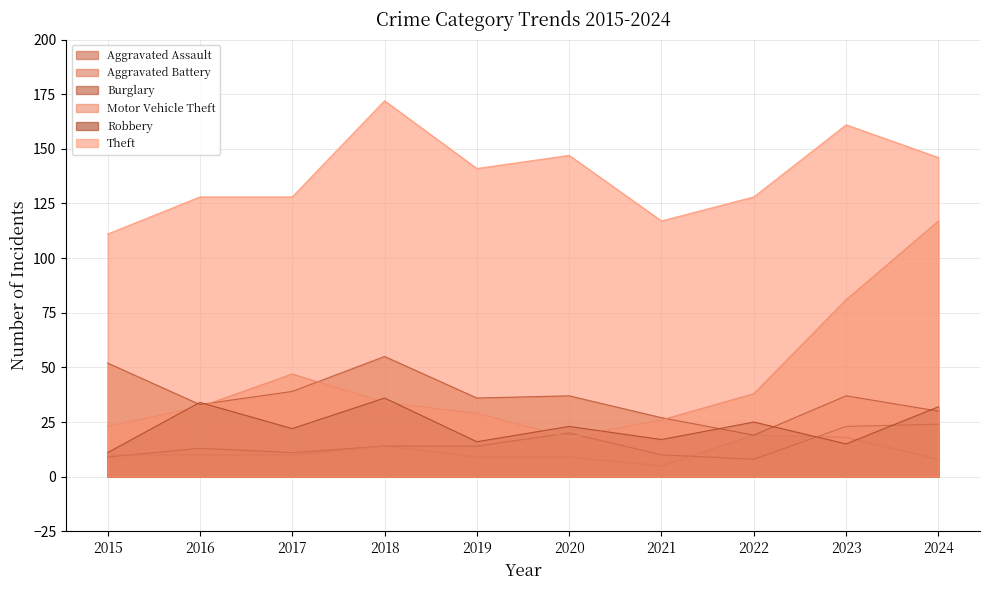

Which category has the lowest value in the Aggravated Battery series?

2021